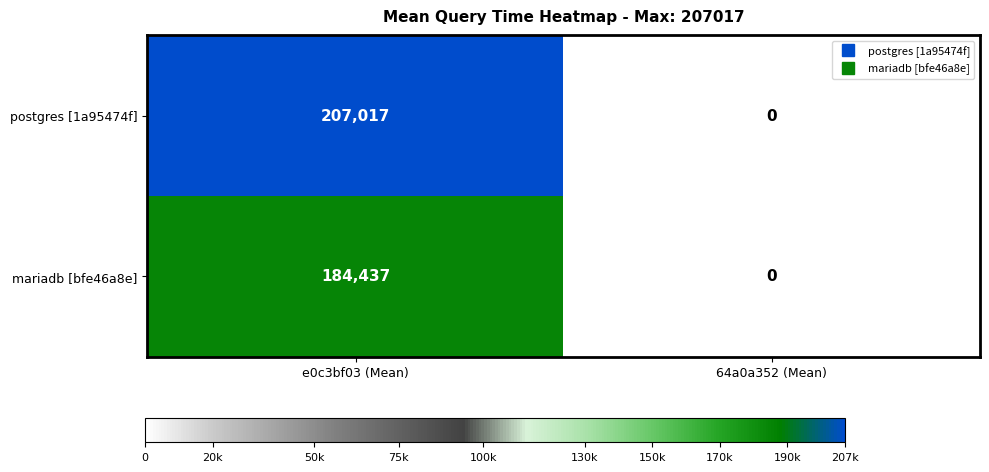

How many values in the postgres [1a95474f] series are below 207017?

1